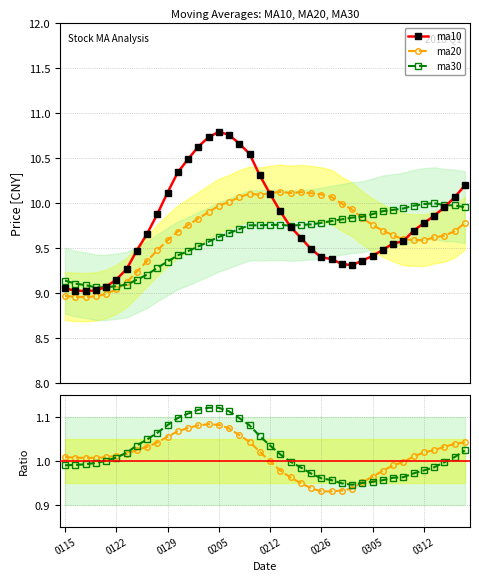

Reading left to right, list all the values displayed in this chart.

ma10: 9.1	9.0	9.0	9.0	9.1	9.2	9.3	9.5	9.7	9.9	10.1	10.3	10.5	10.6	10.7	10.8	10.8	10.7	10.5	10.3	10.1	9.9	9.7	9.6	9.5	9.4	9.4	9.3	9.3	9.4	9.4	9.5	9.6	9.6	9.7	9.8	9.9	10.0	10.1	10.2
ma20: 9.0	9.0	9.0	9.0	9.0	9.0	9.1	9.2	9.4	9.5	9.6	9.7	9.8	9.8	9.9	10.0	10.0	10.1	10.1	10.1	10.1	10.1	10.1	10.1	10.1	10.1	10.1	10.0	9.9	9.8	9.8	9.7	9.6	9.6	9.6	9.6	9.6	9.6	9.7	9.8
ma30: 9.1	9.1	9.1	9.1	9.1	9.1	9.1	9.1	9.2	9.3	9.4	9.4	9.5	9.5	9.6	9.6	9.7	9.7	9.8	9.8	9.8	9.8	9.7	9.8	9.8	9.8	9.8	9.8	9.8	9.8	9.9	9.9	9.9	9.9	10.0	10.0	10.0	10.0	10.0	10.0
ma10/ma20: 1.0	1.0	1.0	1.0	1.0	1.0	1.0	1.0	1.0	1.0	1.1	1.1	1.1	1.1	1.1	1.1	1.1	1.1	1.0	1.0	1.0	1.0	1.0	1.0	0.9	0.9	0.9	0.9	0.9	1.0	1.0	1.0	1.0	1.0	1.0	1.0	1.0	1.0	1.0	1.0
ma10/ma30: 1.0	1.0	1.0	1.0	1.0	1.0	1.0	1.0	1.0	1.1	1.1	1.1	1.1	1.1	1.1	1.1	1.1	1.1	1.1	1.1	1.0	1.0	1.0	1.0	1.0	1.0	1.0	0.9	0.9	1.0	1.0	1.0	1.0	1.0	1.0	1.0	1.0	1.0	1.0	1.0